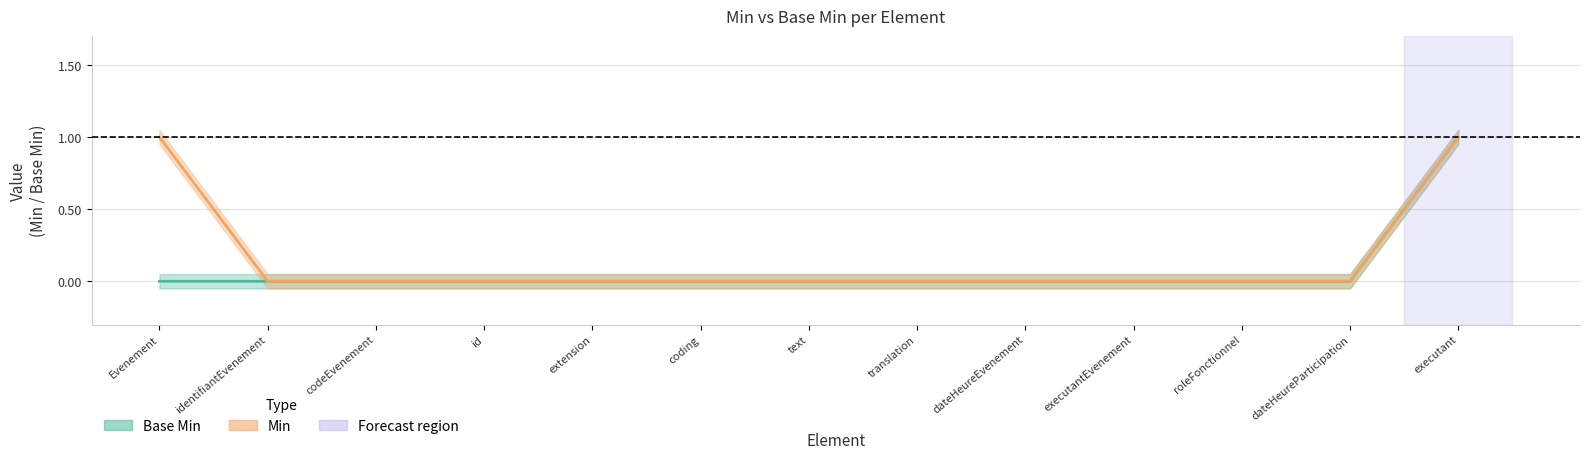

What is the difference between the maximum and second lowest values in the Base Min series?

1